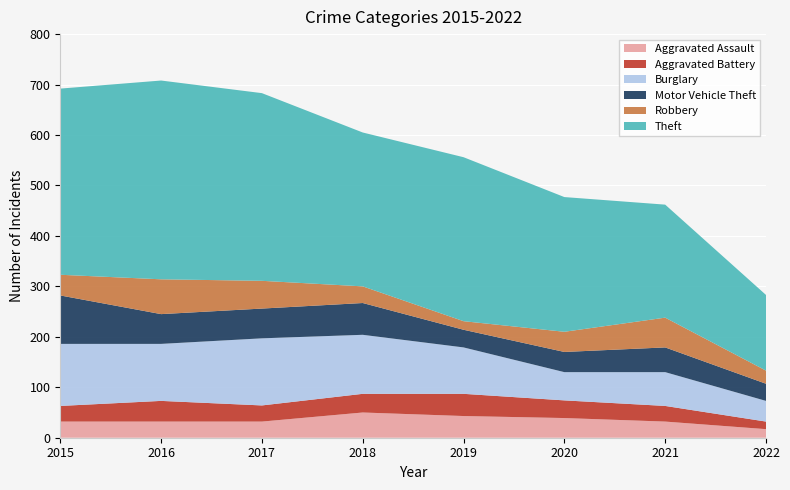

Reading left to right, list all the values displayed in this chart.

Aggravated Assault: 32	32	32	50	43	39	32	17
Aggravated Battery: 31	41	32	37	44	35	31	15
Burglary: 123	113	133	117	92	56	67	41
Motor Vehicle Theft: 96	59	59	63	35	40	49	34
Robbery: 41	69	55	33	17	40	59	26
Theft: 369	394	372	305	325	267	224	150